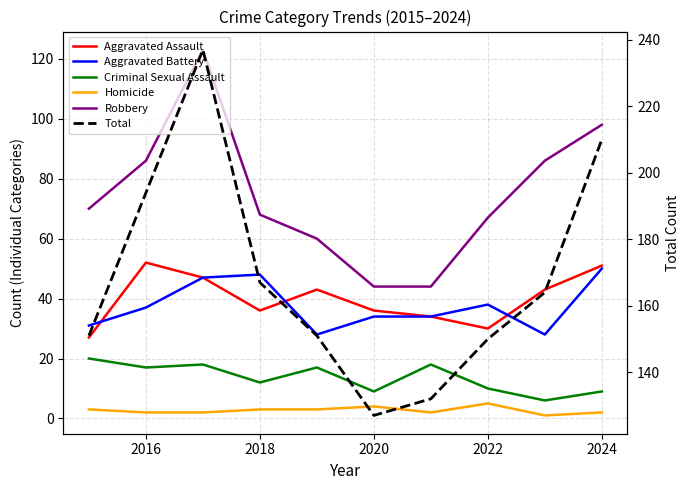

True or false: Criminal Sexual Assault and Robbery cross at least once.

False